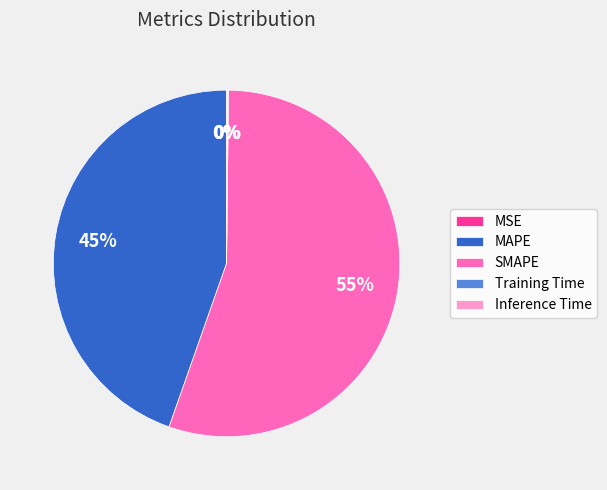

True or false: SMAPE accounts for 55% of the total.

True